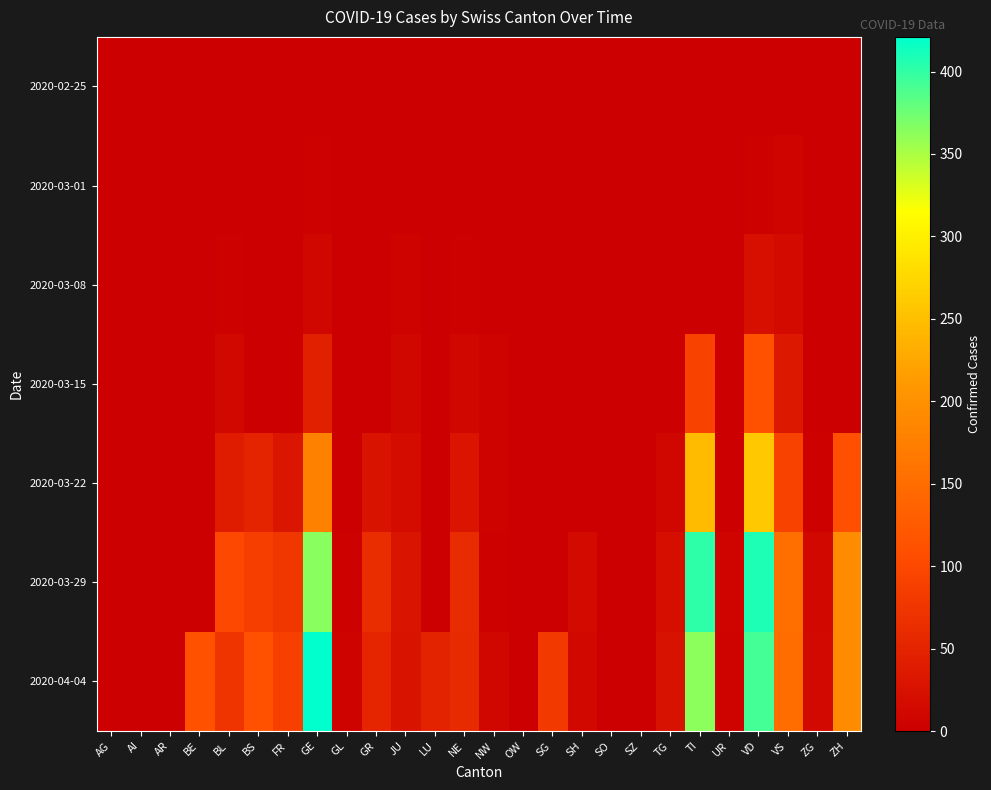

What is the greatest value displayed?

421